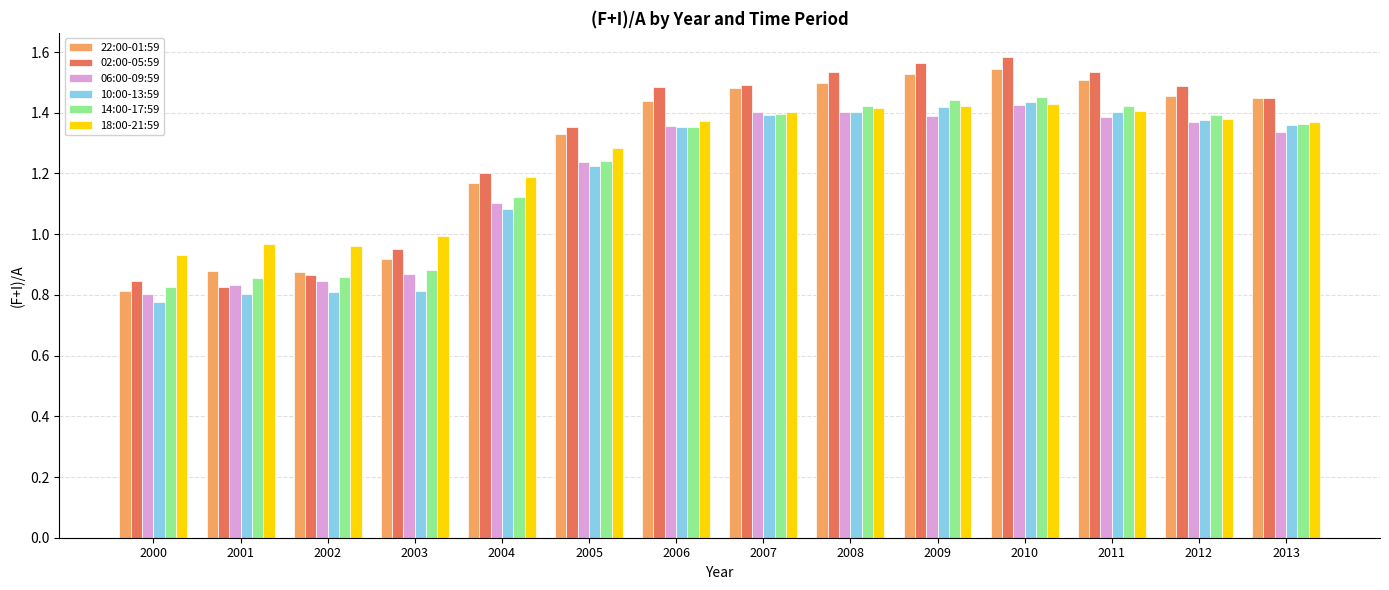

Between 2002 and 2013, which series saw the biggest shift?

02:00-05:59